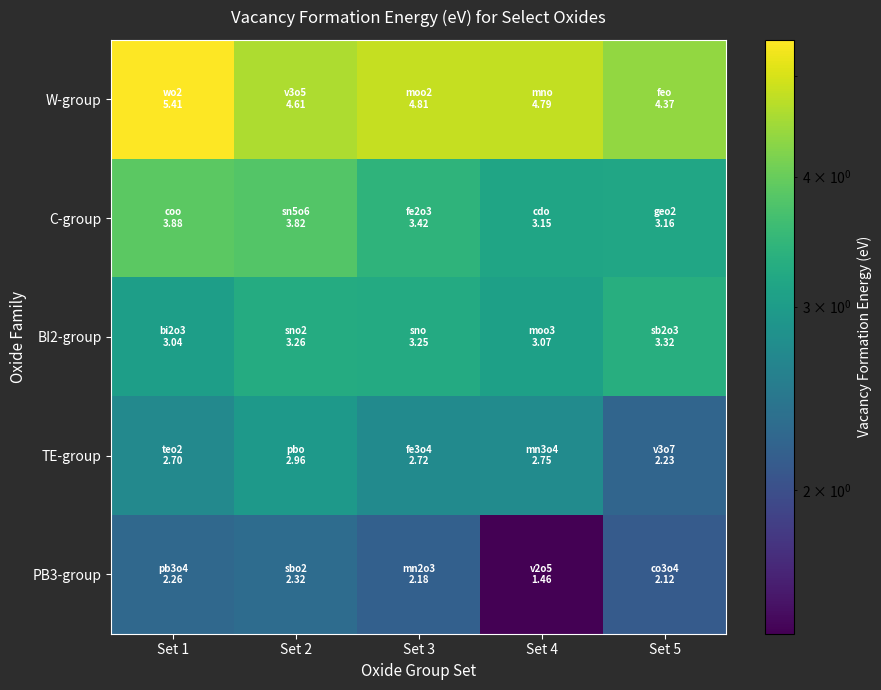

Reading left to right, transcribe all the data shown in this chart.

W-group: Set 1=5.4	Set 2=4.6	Set 3=4.8	Set 4=4.8	Set 5=4.4
C-group: Set 1=3.9	Set 2=3.8	Set 3=3.4	Set 4=3.2	Set 5=3.2
BI2-group: Set 1=3.0	Set 2=3.3	Set 3=3.3	Set 4=3.1	Set 5=3.3
TE-group: Set 1=2.7	Set 2=3.0	Set 3=2.7	Set 4=2.7	Set 5=2.2
PB3-group: Set 1=2.3	Set 2=2.3	Set 3=2.2	Set 4=1.5	Set 5=2.1